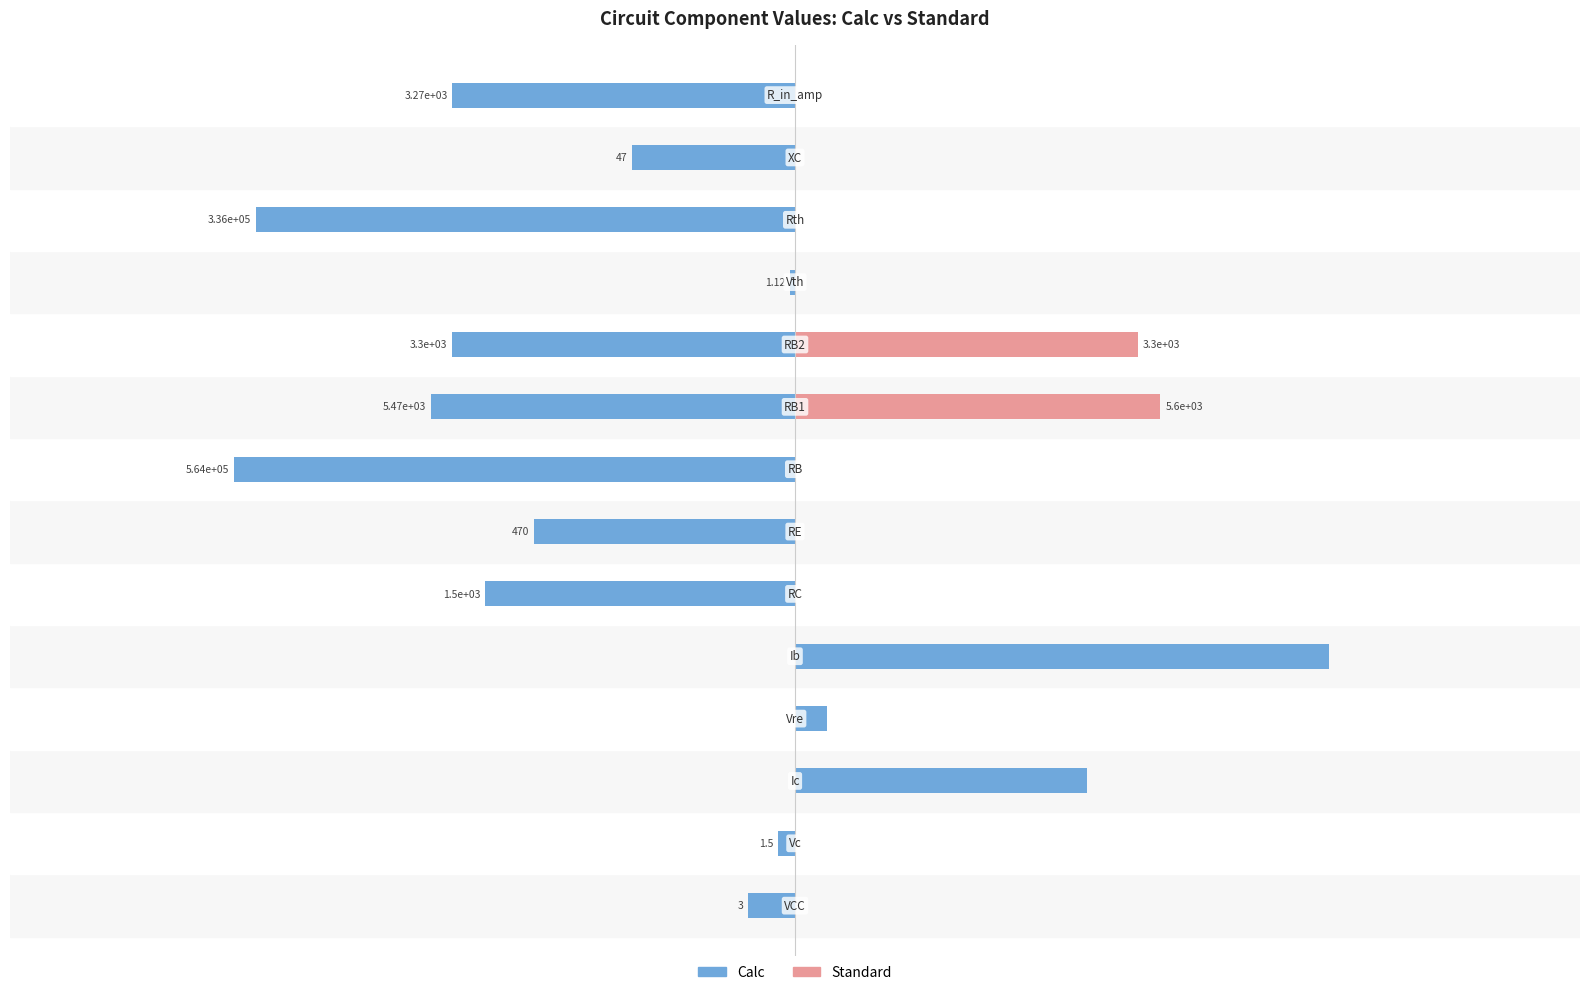

How many bars are there in total?

28